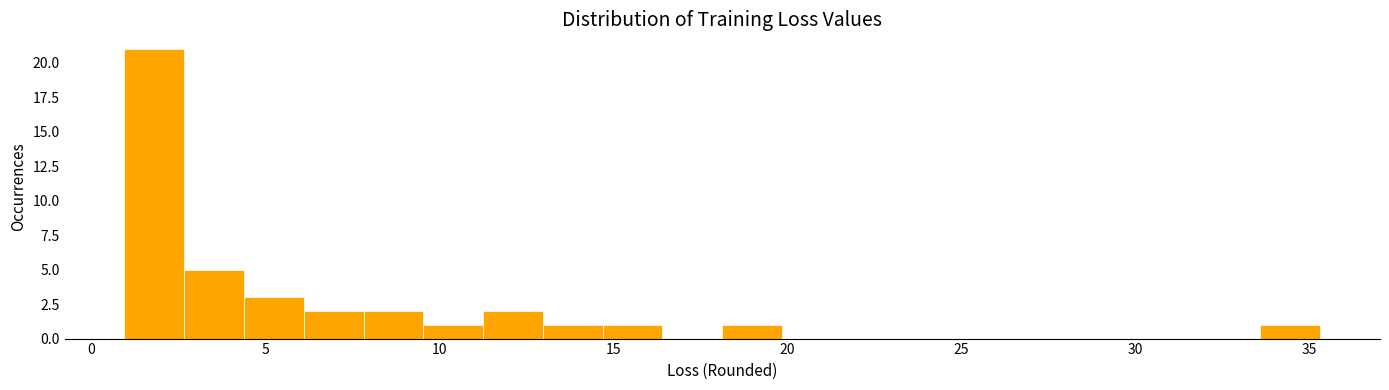

Read against the x-axis, roughly where is the centre of the tallest bar?

2.0